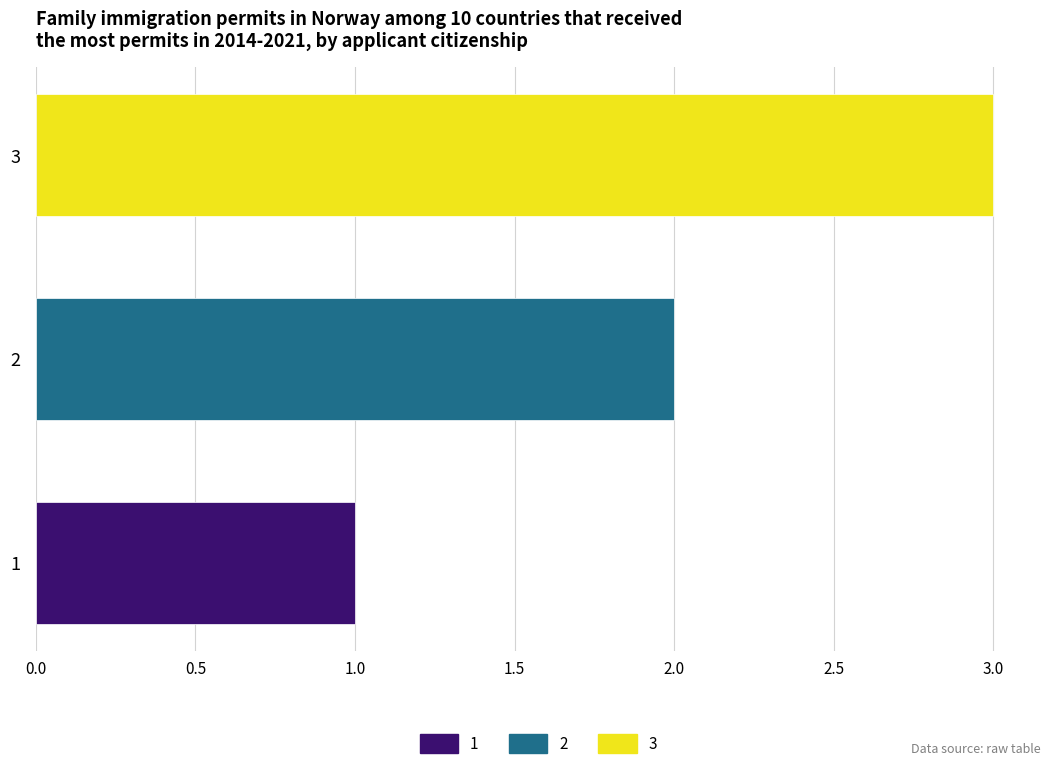

Reading left to right, what are all the values shown in this chart?

1	2	3